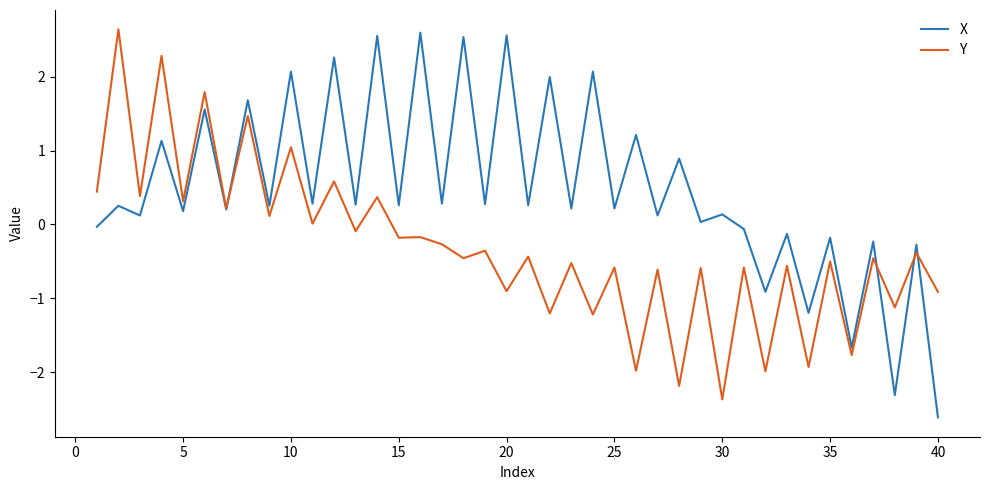

After their last crossing, which series has the higher values: Y or X?

Y